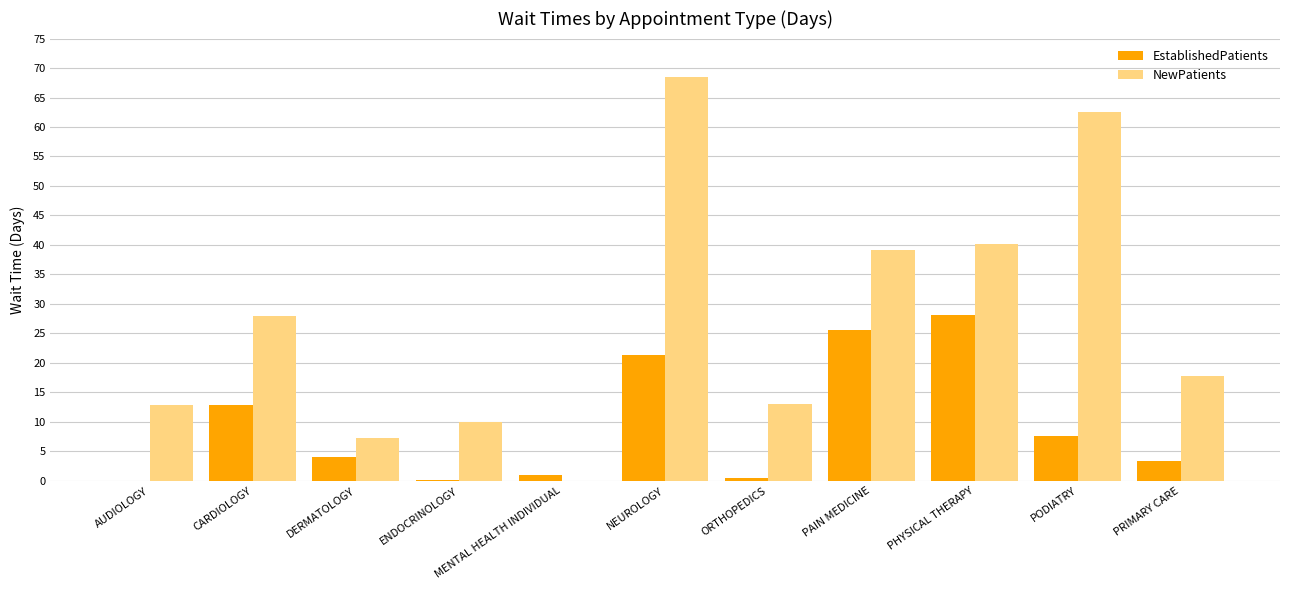

Between ENDOCRINOLOGY and PHYSICAL THERAPY, which series saw the biggest shift?

NewPatients